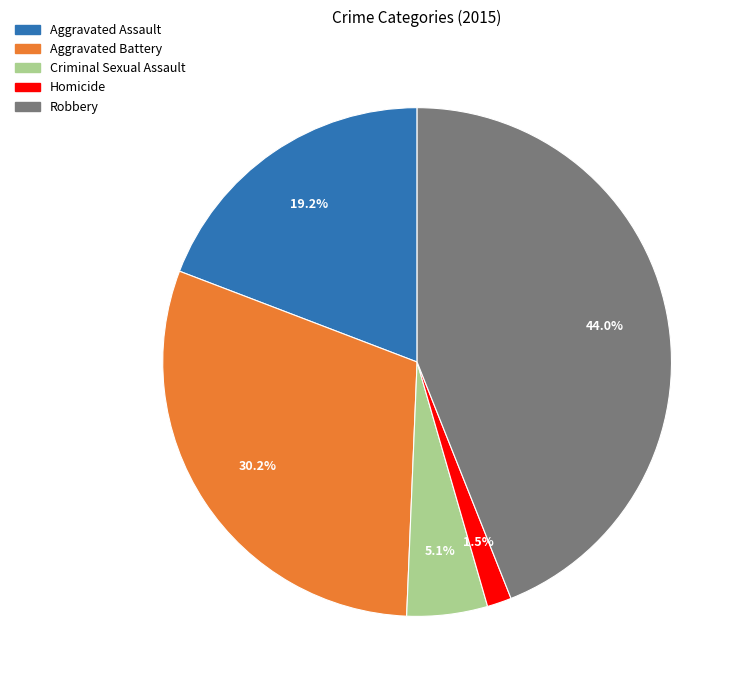

Rank the categories by value from highest to lowest.

Robbery, Aggravated Battery, Aggravated Assault, Criminal Sexual Assault, Homicide